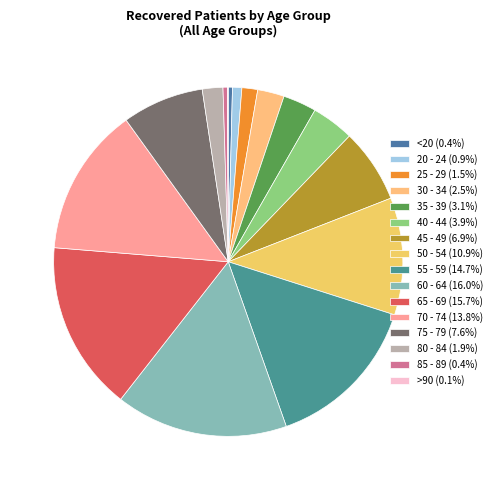

To the nearest percent, what is the average slice percentage?

6%